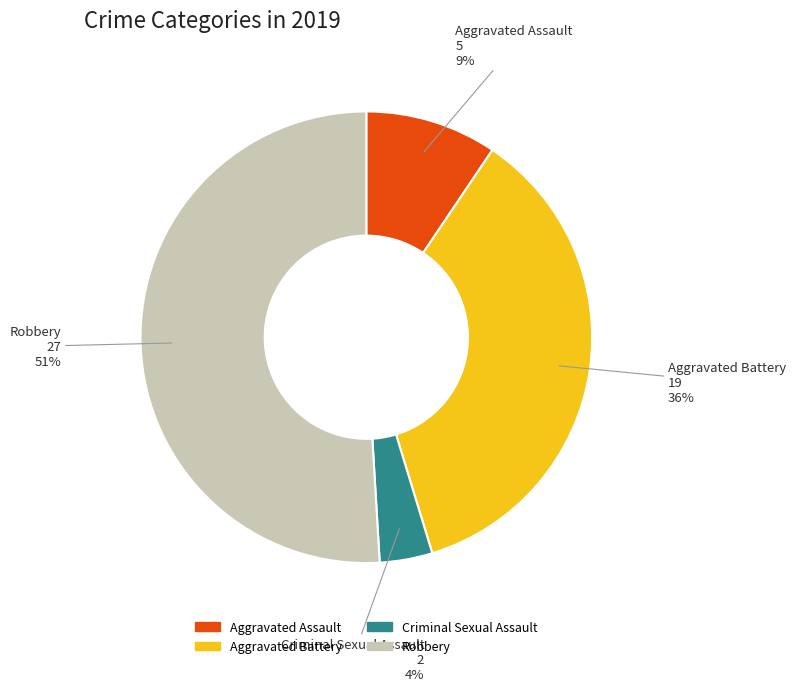

To the nearest percent, what portion does Criminal Sexual Assault represent?

4%